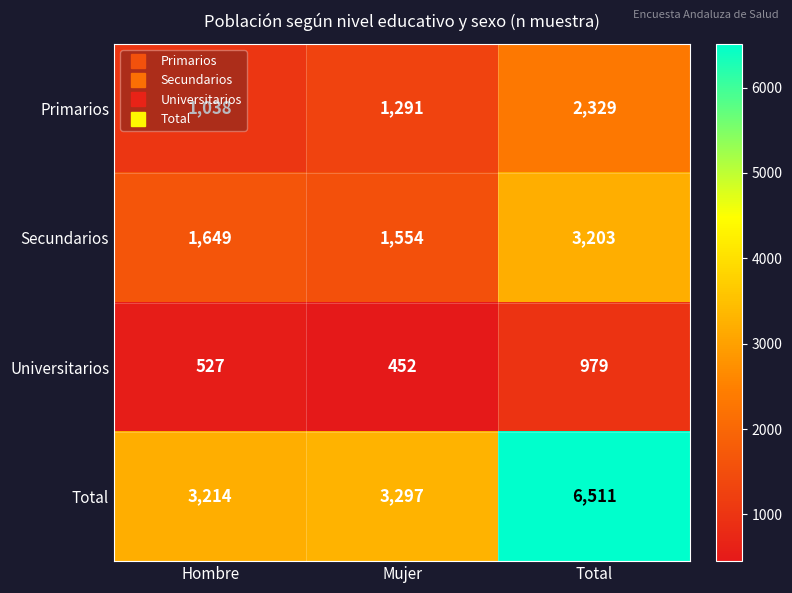

At which label is Universitarios closest to 715?

Hombre